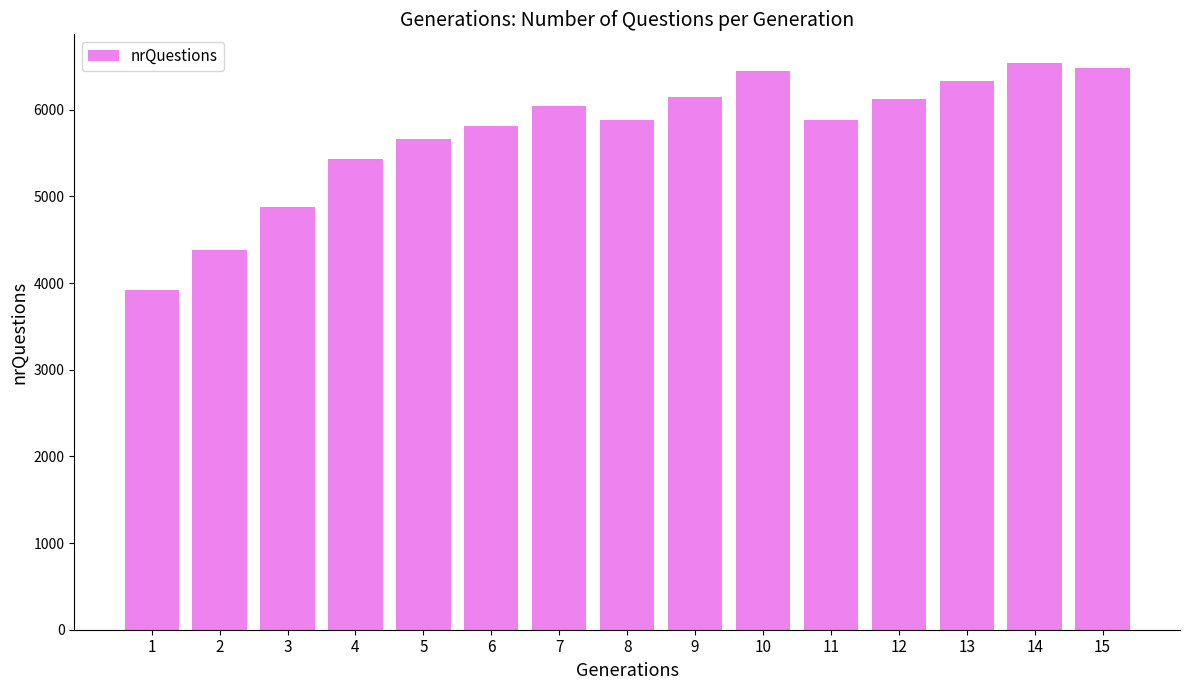

What is the difference between the second highest and minimum values?

2565